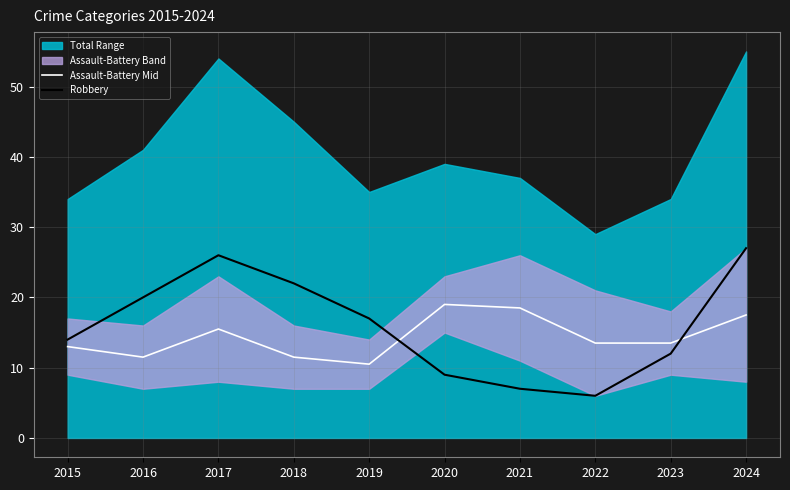

How many data points in Robbery are above 17?

4